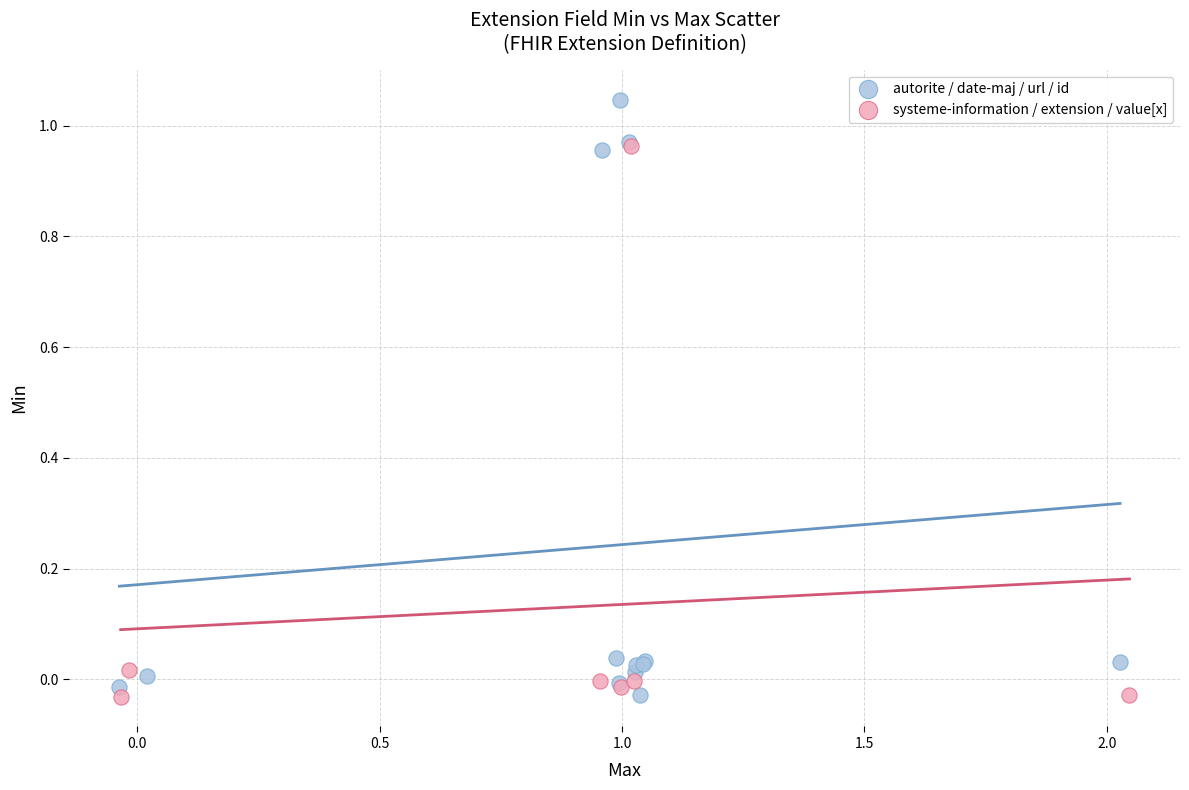

Which series reaches the maximum Y coordinate?

autorite / date-maj / url / id